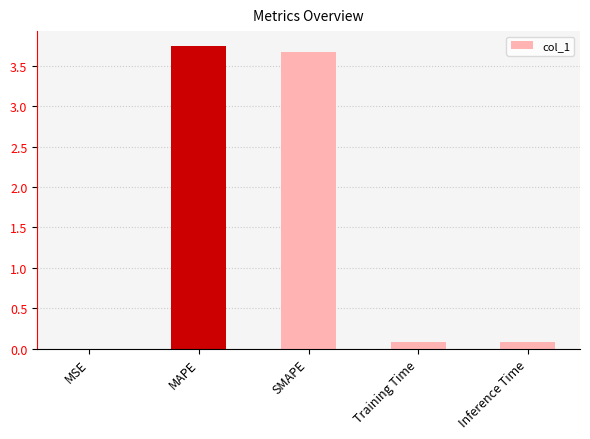

Are the bars grouped side by side (vs. stacked)?

No